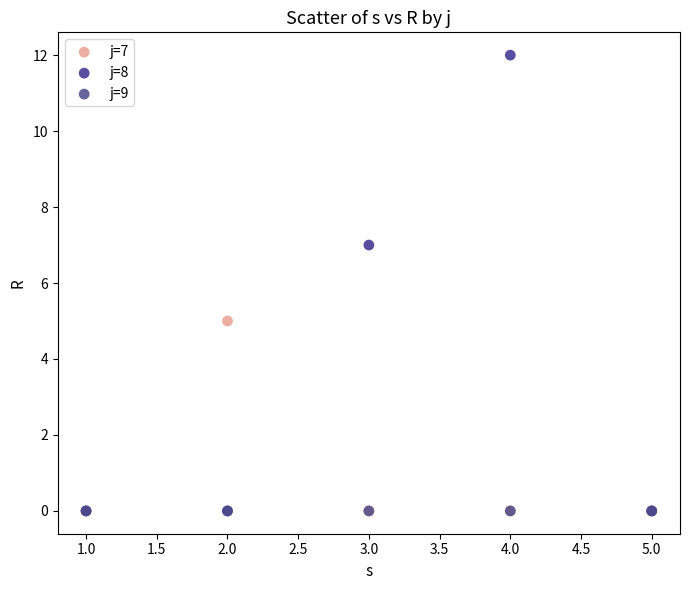

What are all the series names shown in the legend?

j=7, j=8, j=9